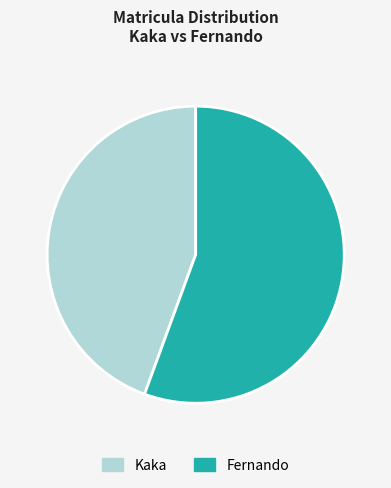

Does Kaka represent more than half of the total?

No